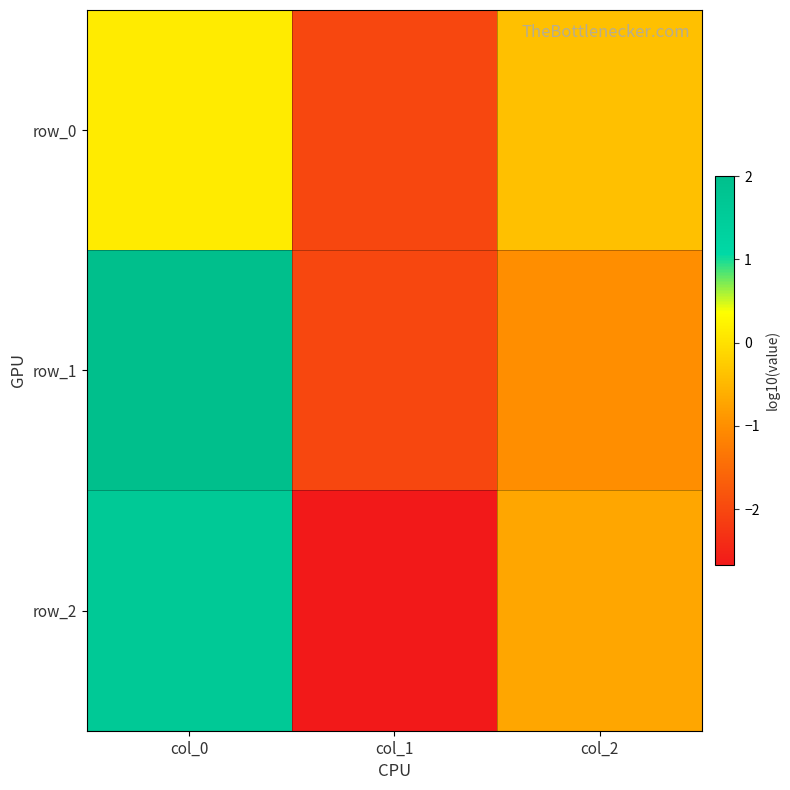

Which series has the largest total across all categories?

row_1